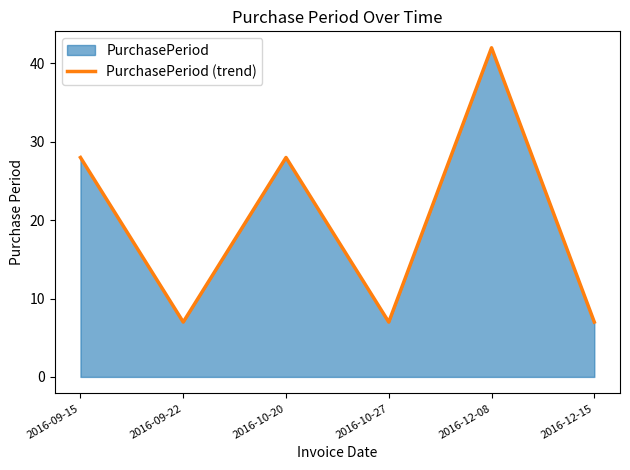

Rank the categories by value from highest to lowest.

2016-12-08, 2016-09-15, 2016-10-20, 2016-09-22, 2016-10-27, 2016-12-15